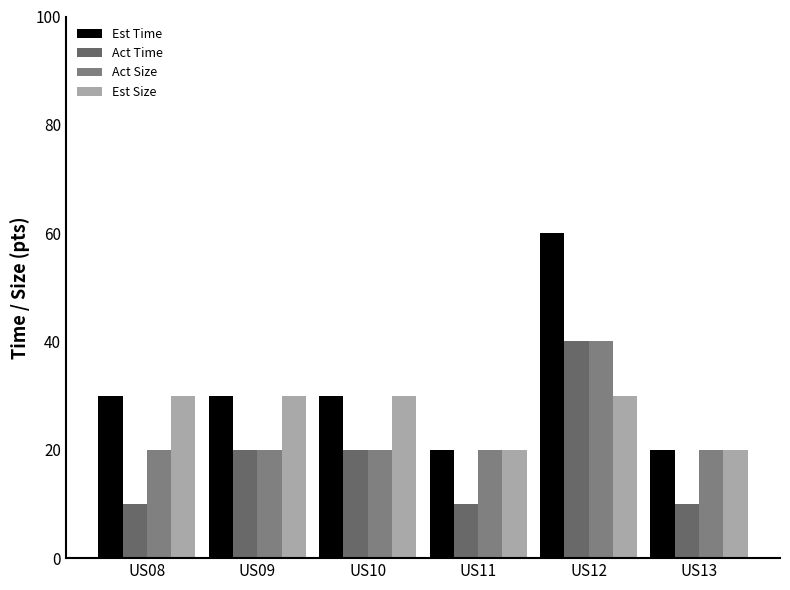

What is the sum of all Act Time values?

110